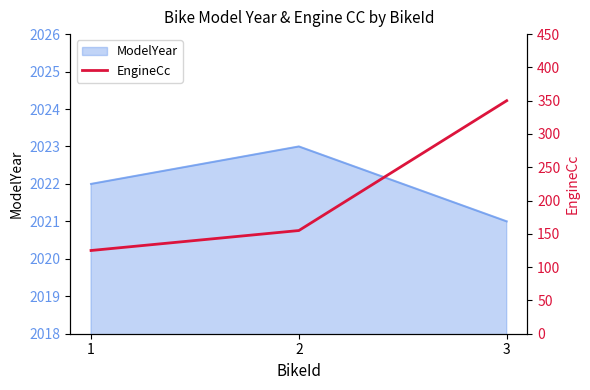

What is the lowest value of the ModelYear series?

2021